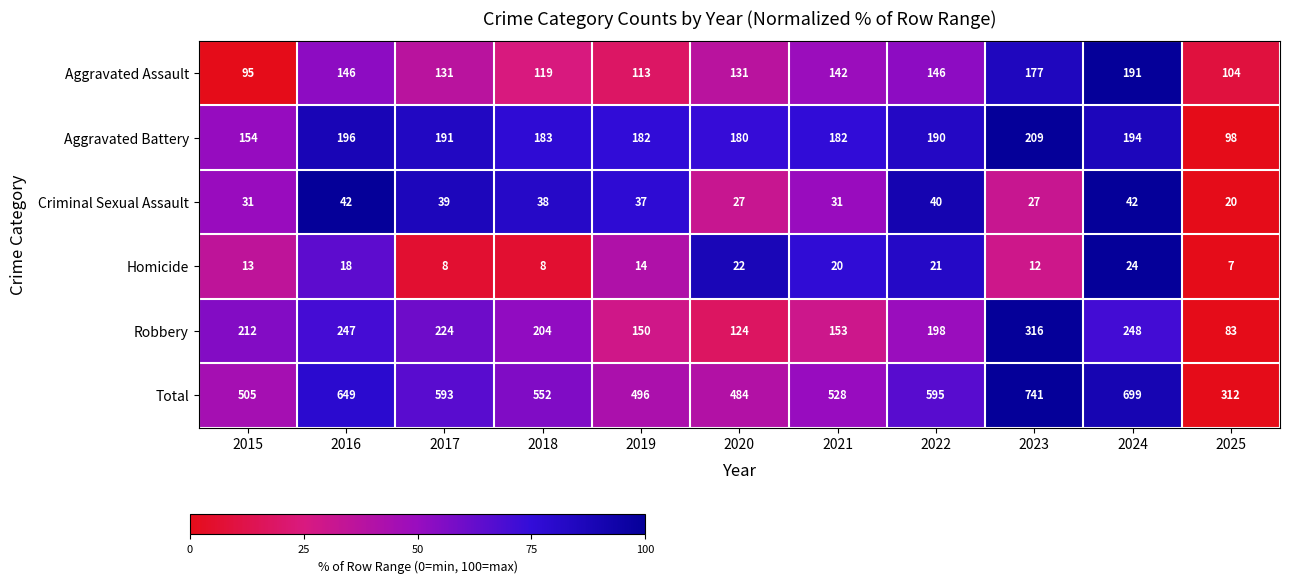

What is the difference between the maximum and second lowest values in the Aggravated Battery series?

55